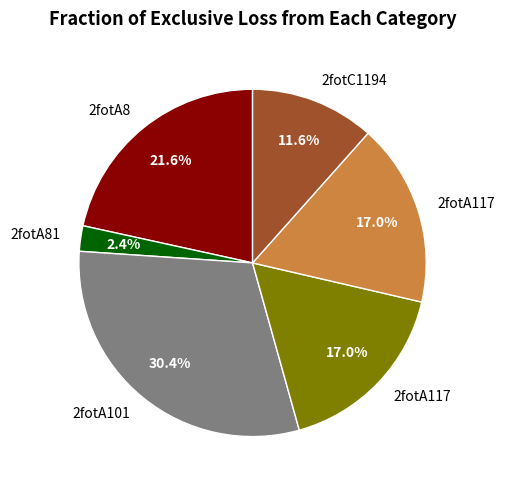

Count the number of slices in the pie.

6